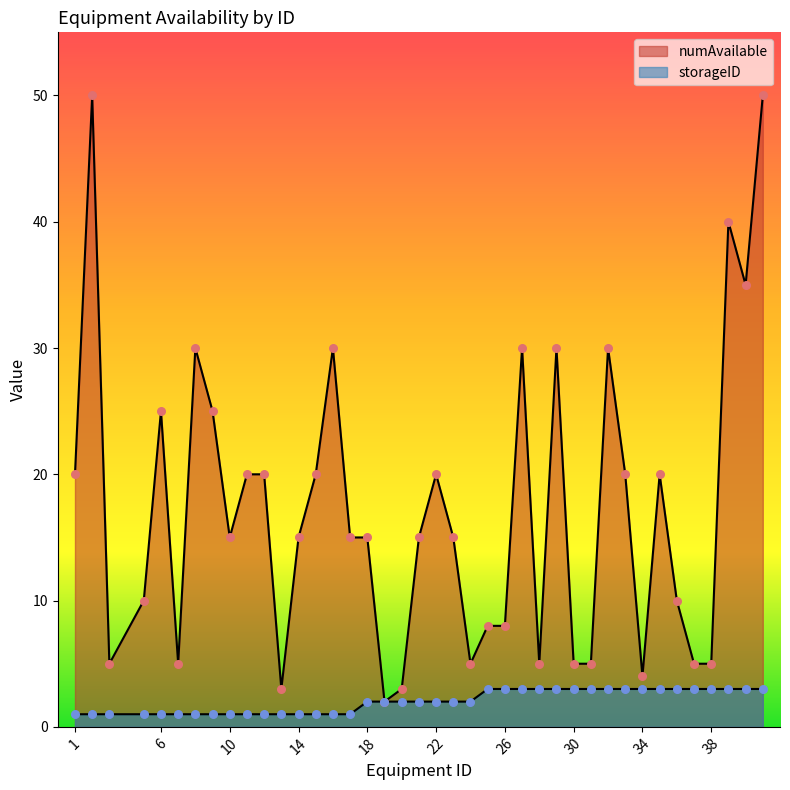

What are all the series names shown in the legend?

numAvailable, storageID